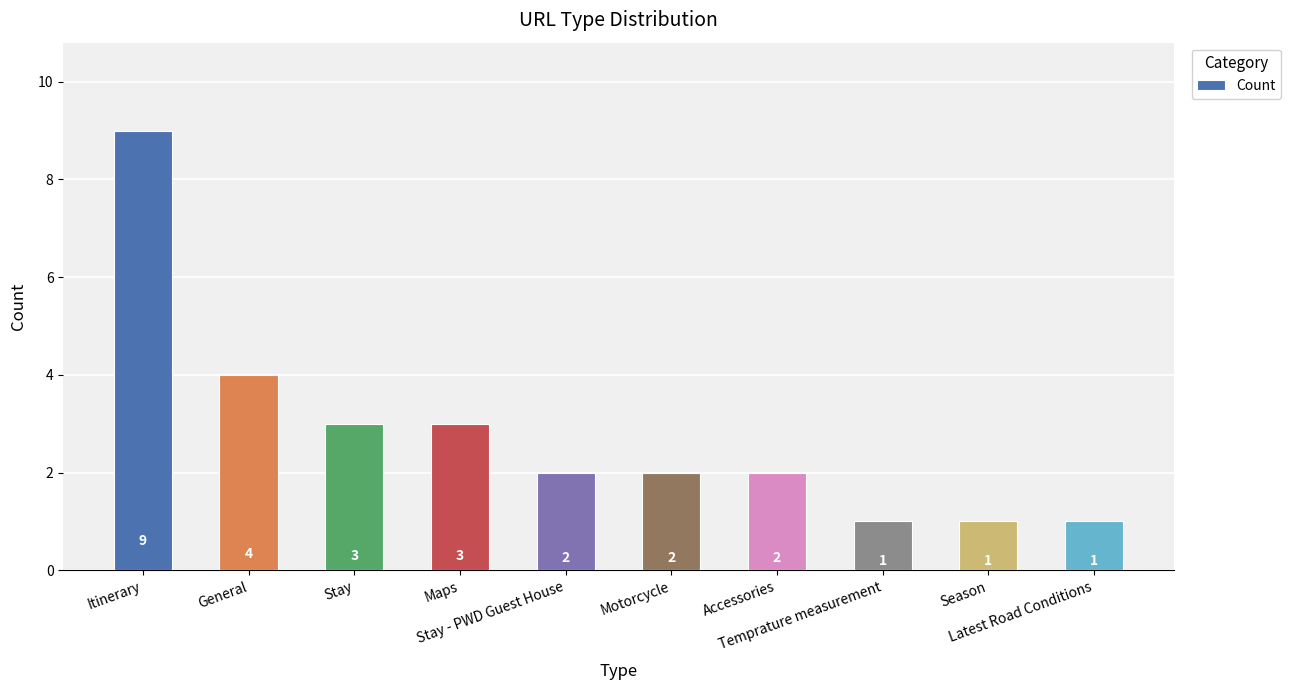

What is the label of the 10th bar from the left?

Latest Road Conditions